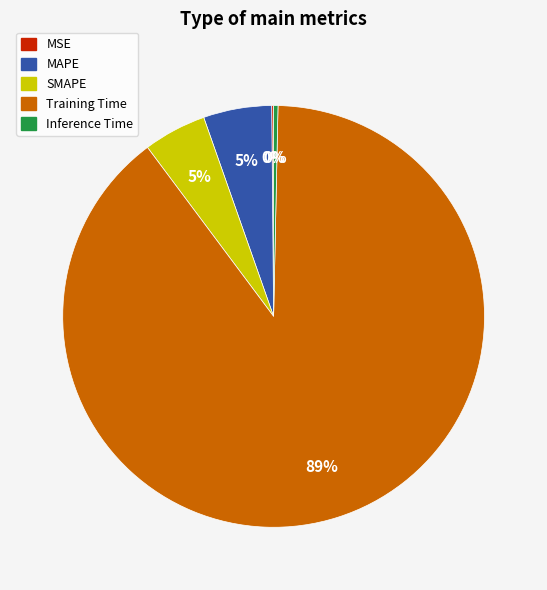

To the nearest percent, what is the difference between the Training Time and SMAPE slice percentages?

85%